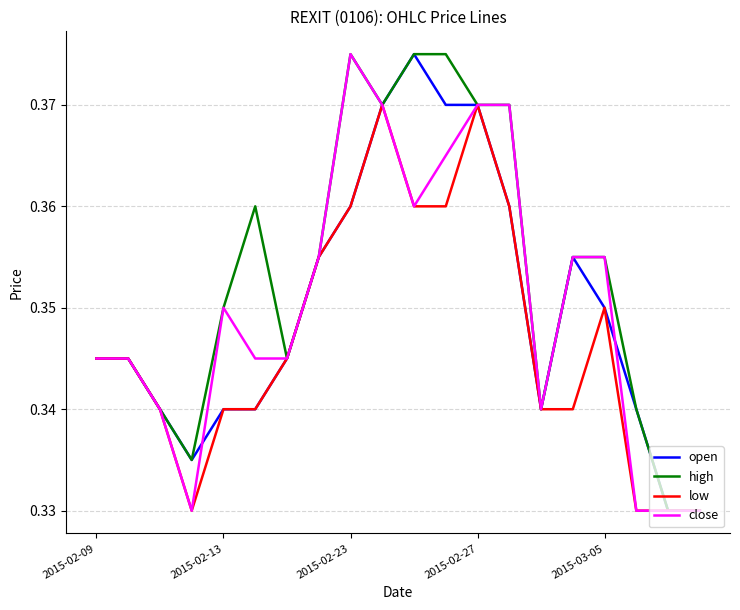

What is the sum of all close values?

7.0